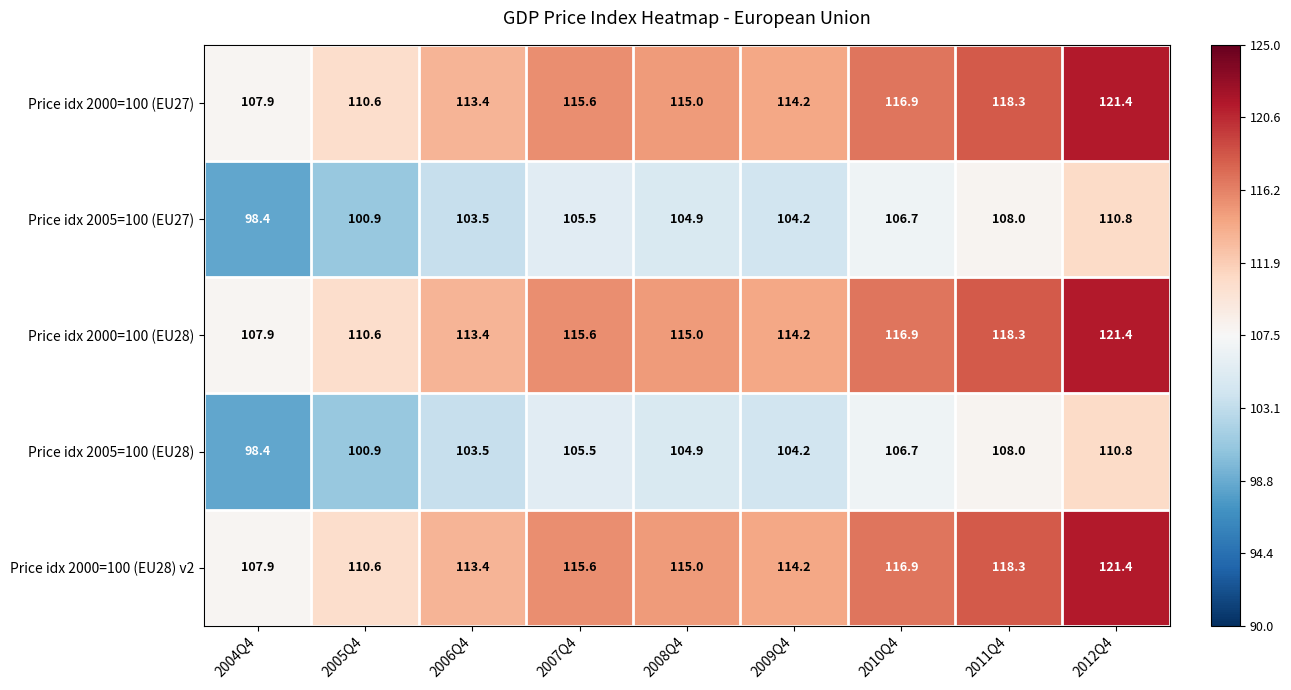

Is the value of Price idx 2005=100 (EU28) at 2012Q4 greater than the value of Price idx 2000=100 (EU27) at 2006Q4?

No